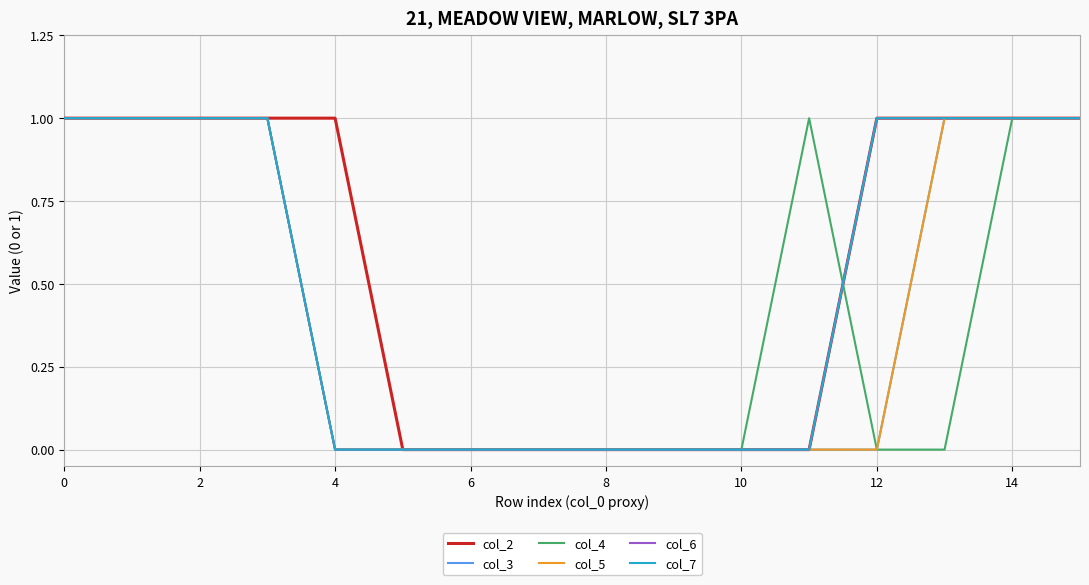

True or false: col_7 has more than 2 points higher than both neighbors.

False